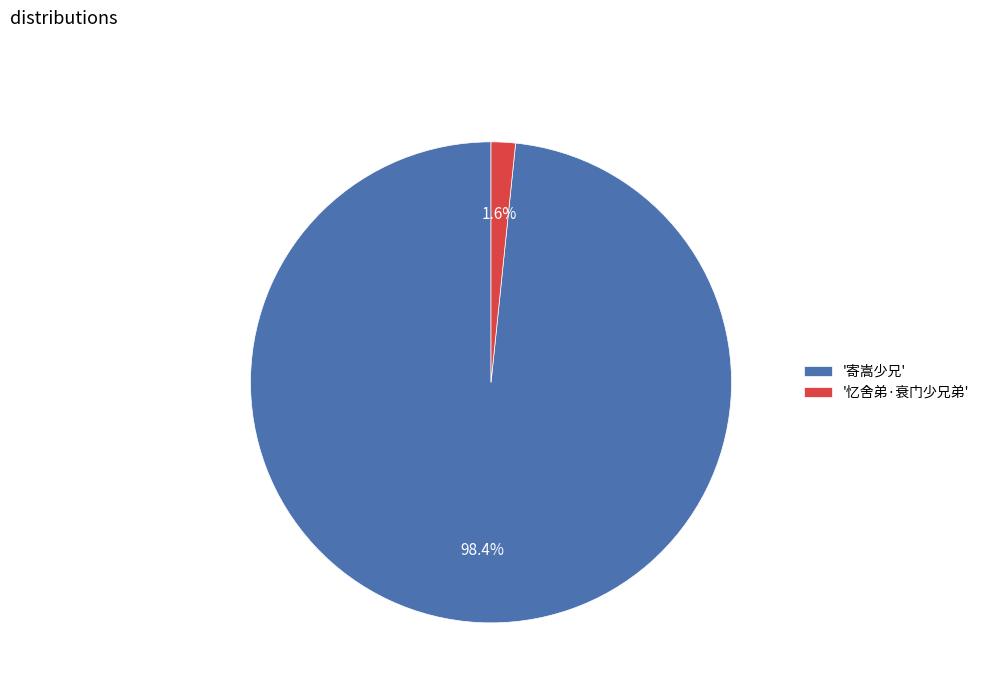

To the nearest percent, what is the difference between the largest and smallest slice percentages?

97%